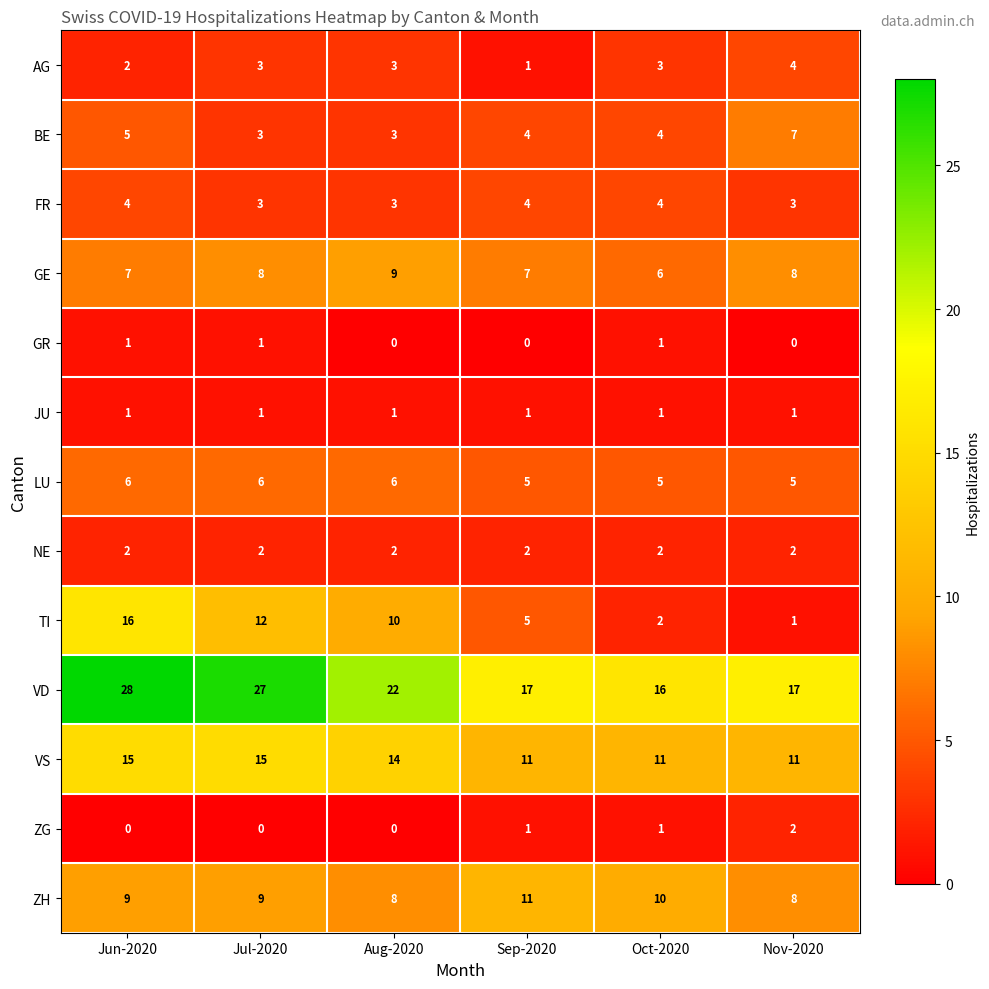

What is the lowest value of the VS series?

11